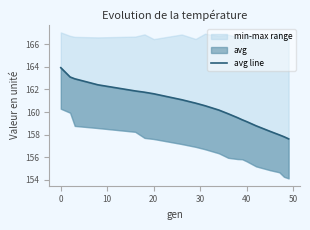

Does the chart have visible grid lines?

No